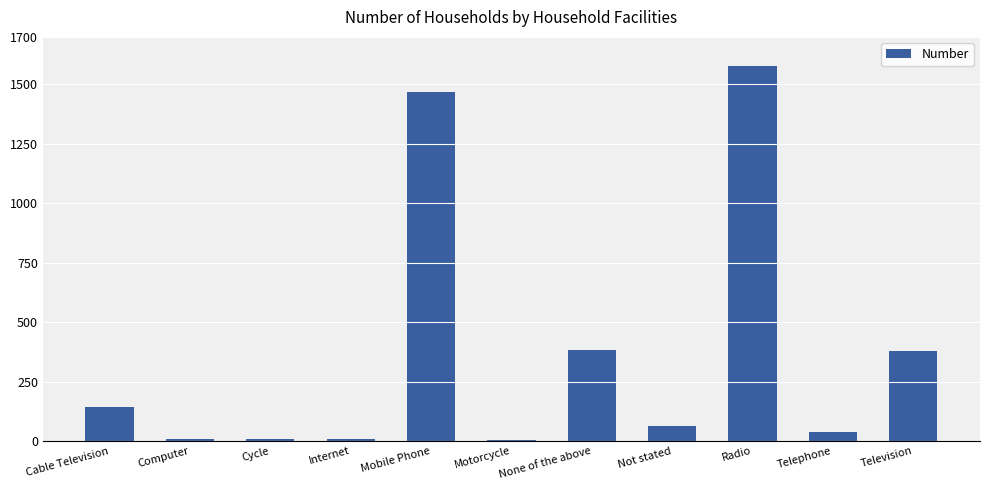

What value does the data have at None of the above, to the nearest 10?

380